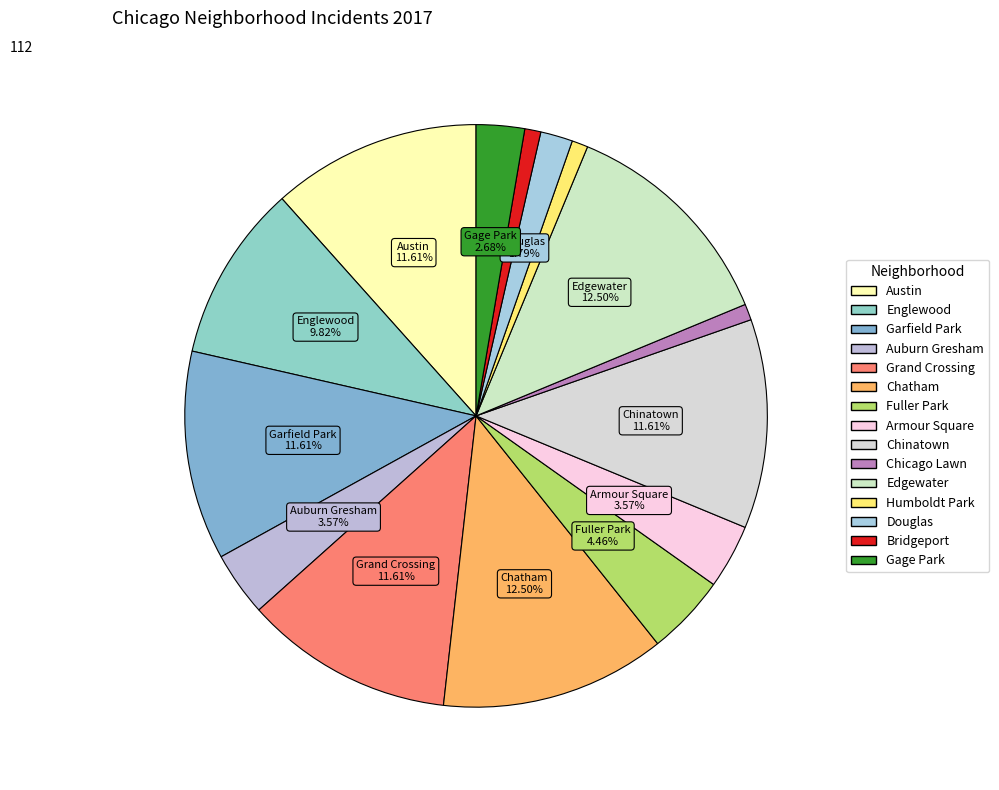

Which slice is the largest?

Chatham